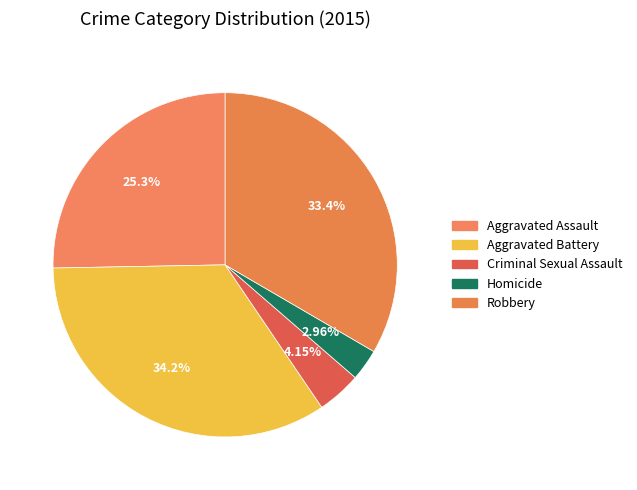

What is the largest slice in the pie chart?

Aggravated Battery